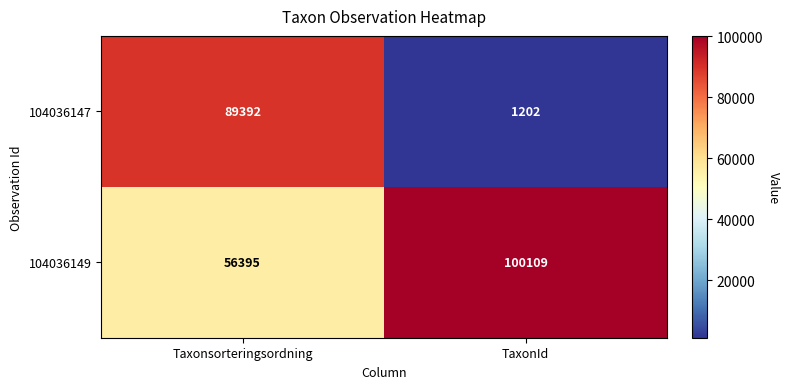

At how many categories does at least one series exceed 27745?

2